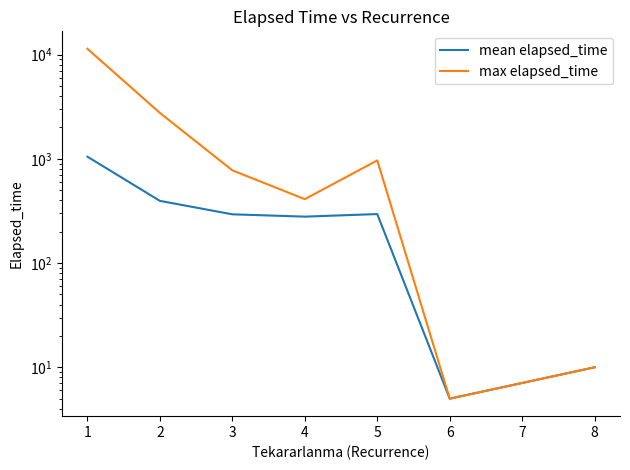

What is the greatest value displayed?

11350.0